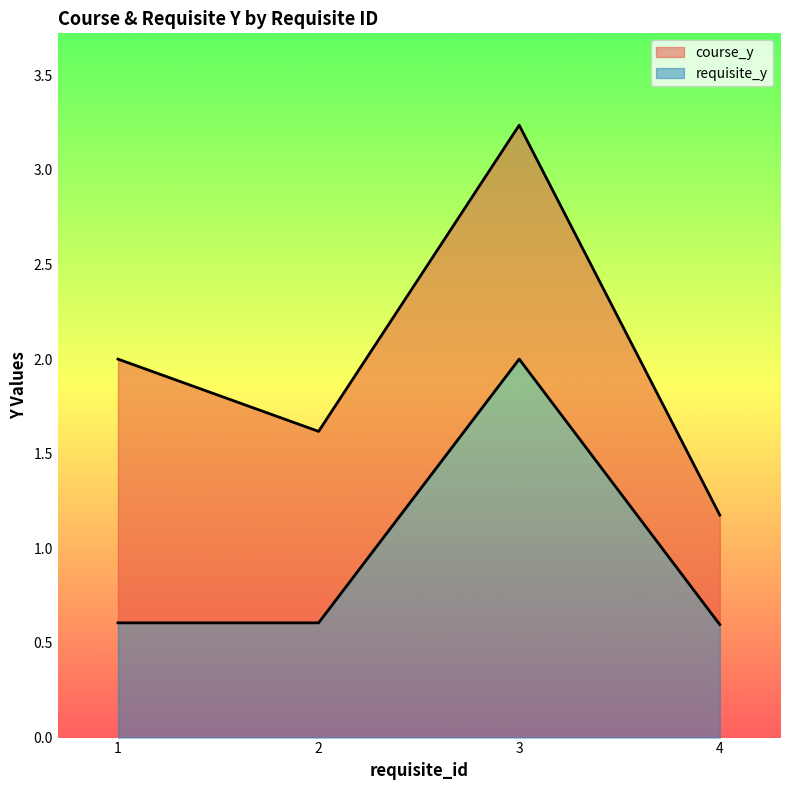

True or false: course_y has a value of 1.2 at 4.

True